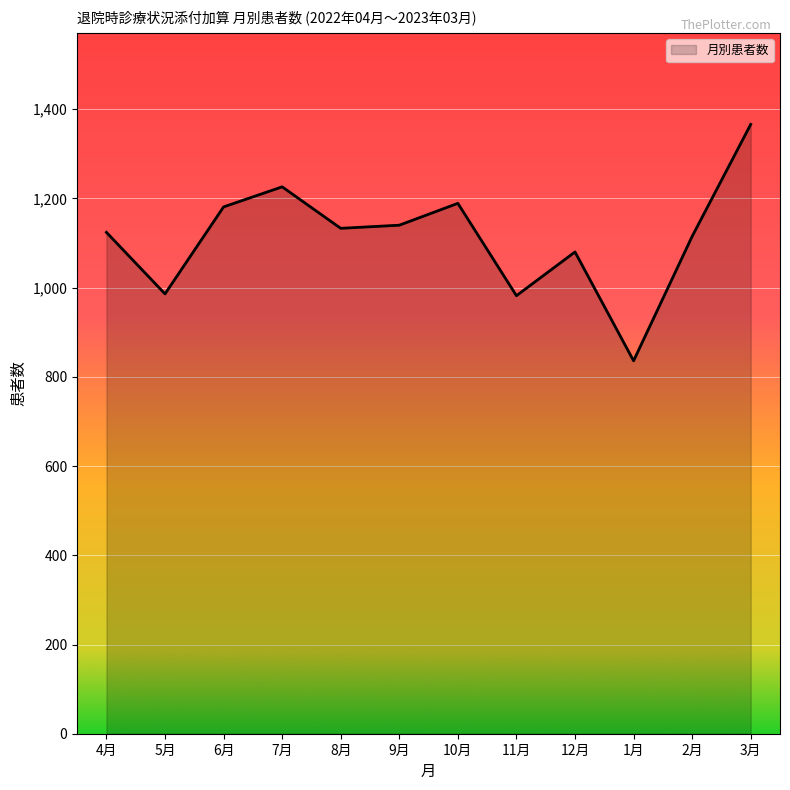

The value at 2月 is 1656. True or false?

False